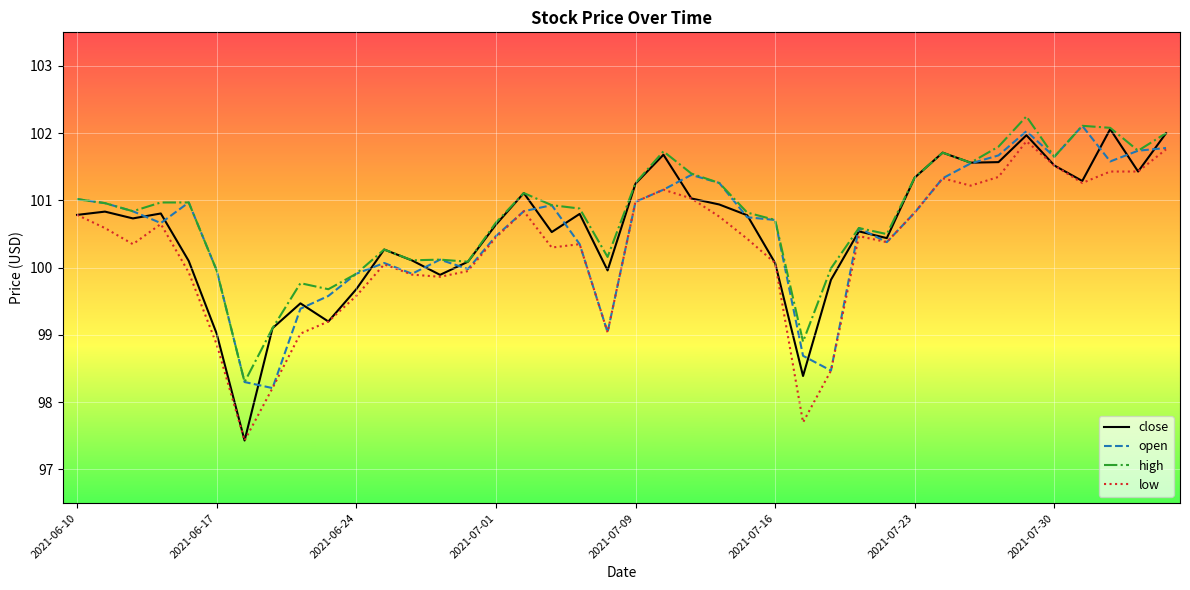

What is the minimum value for close?

97.4